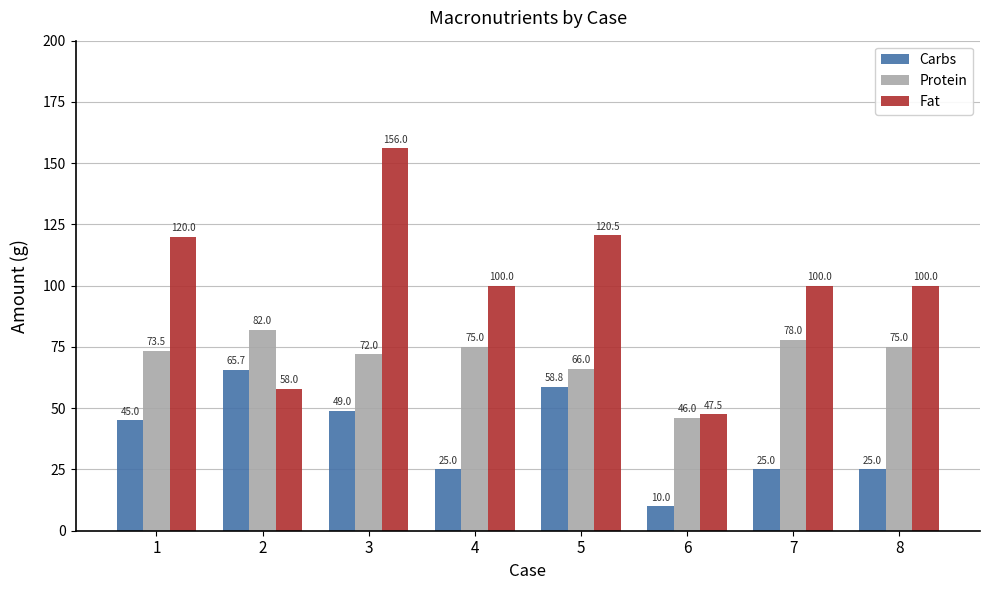

Which category has the lowest value in the Fat series?

6